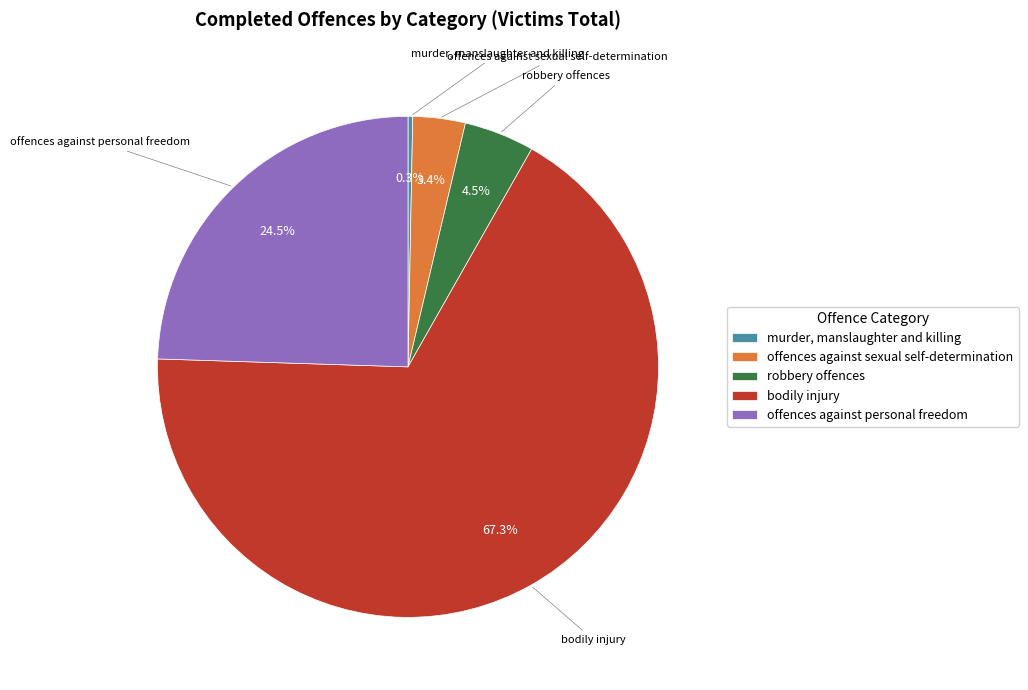

To the nearest percent, what is the average slice percentage?

20%